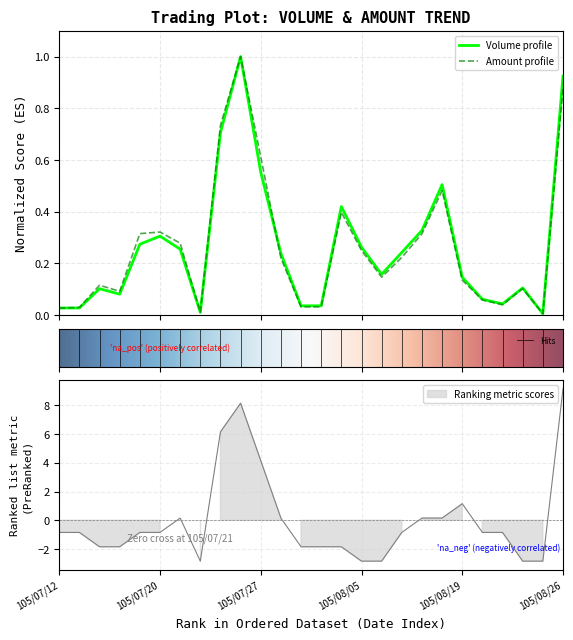

Reading left to right, list all the values displayed in this chart.

Volume (col_1): 105/07/12=0.0	105/07/13=0.0	105/07/15=0.1	105/07/18=0.1	105/07/19=0.3	105/07/20=0.3	105/07/21=0.3	105/07/22=0.0	105/07/25=0.7	105/07/26=1.0	105/07/27=0.6	105/07/28=0.2	105/08/02=0.0	105/08/03=0.0	105/08/04=0.4	105/08/05=0.3	105/08/08=0.2	105/08/15=0.2	105/08/16=0.3	105/08/17=0.5	105/08/19=0.1	105/08/22=0.1	105/08/23=0.0	105/08/24=0.1	105/08/25=0.0	105/08/26=0.9
Amount (col_2): 105/07/12=0.0	105/07/13=0.0	105/07/15=0.1	105/07/18=0.1	105/07/19=0.3	105/07/20=0.3	105/07/21=0.3	105/07/22=0.0	105/07/25=0.7	105/07/26=1.0	105/07/27=0.6	105/07/28=0.2	105/08/02=0.0	105/08/03=0.0	105/08/04=0.4	105/08/05=0.2	105/08/08=0.1	105/08/15=0.2	105/08/16=0.3	105/08/17=0.5	105/08/19=0.1	105/08/22=0.1	105/08/23=0.0	105/08/24=0.1	105/08/25=0.0	105/08/26=0.9
Transactions (col_8): 105/07/12=-0.8	105/07/13=-0.8	105/07/15=-1.8	105/07/18=-1.8	105/07/19=-0.8	105/07/20=-0.8	105/07/21=0.2	105/07/22=-2.8	105/07/25=6.2	105/07/26=8.2	105/07/27=4.2	105/07/28=0.2	105/08/02=-1.8	105/08/03=-1.8	105/08/04=-1.8	105/08/05=-2.8	105/08/08=-2.8	105/08/15=-0.8	105/08/16=0.2	105/08/17=0.2	105/08/19=1.2	105/08/22=-0.8	105/08/23=-0.8	105/08/24=-2.8	105/08/25=-2.8	105/08/26=9.2